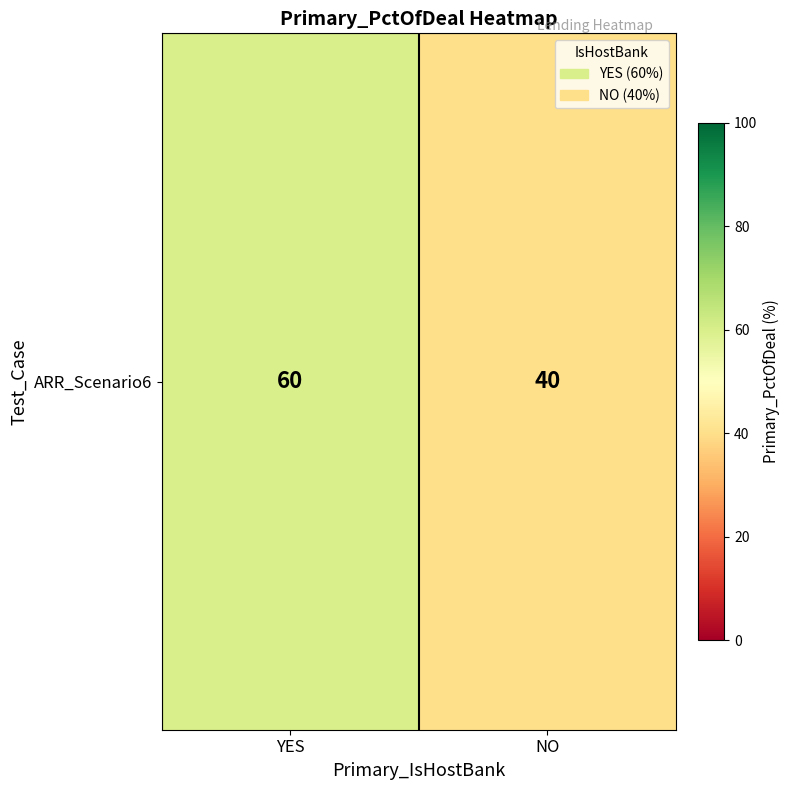

Reading right to left, what are all the values shown in this chart?

40	60